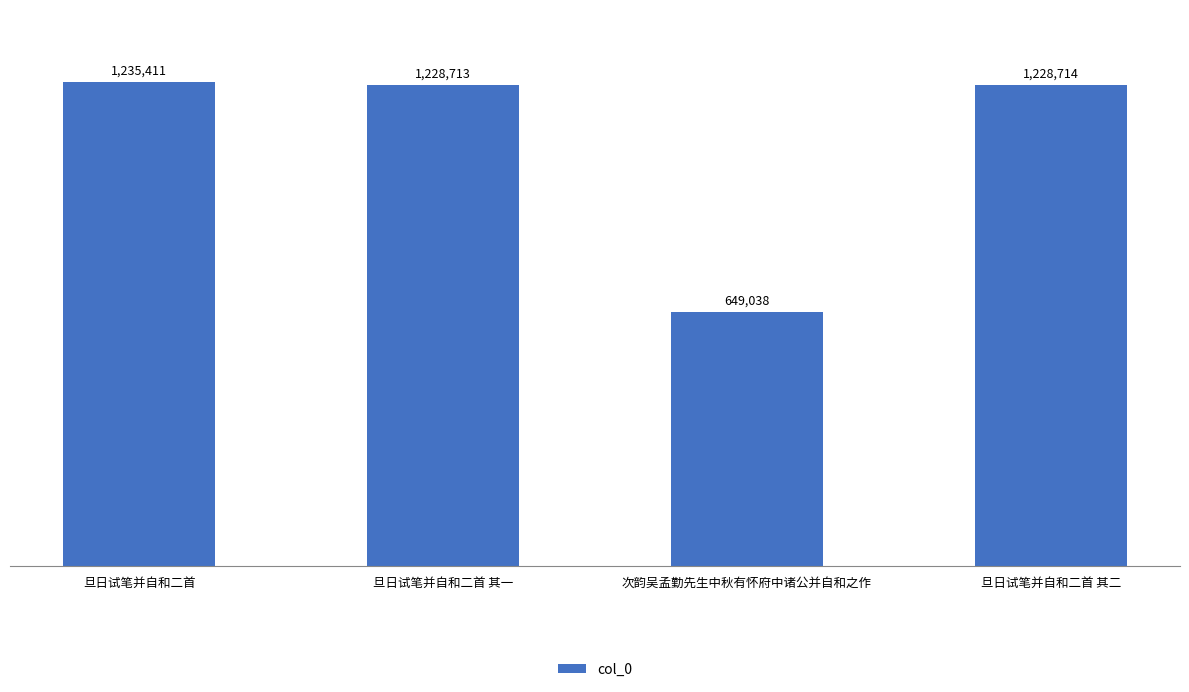

Rank the categories by value from lowest to highest.

次韵吴孟勤先生中秋有怀府中诸公并自和之作, 旦日试笔并自和二首 其一, 旦日试笔并自和二首 其二, 旦日试笔并自和二首